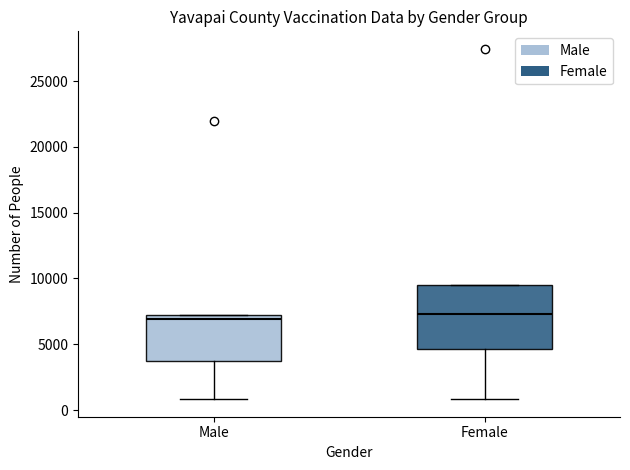

Comparing the boxes themselves (not the whiskers), which one is the tallest?

Female